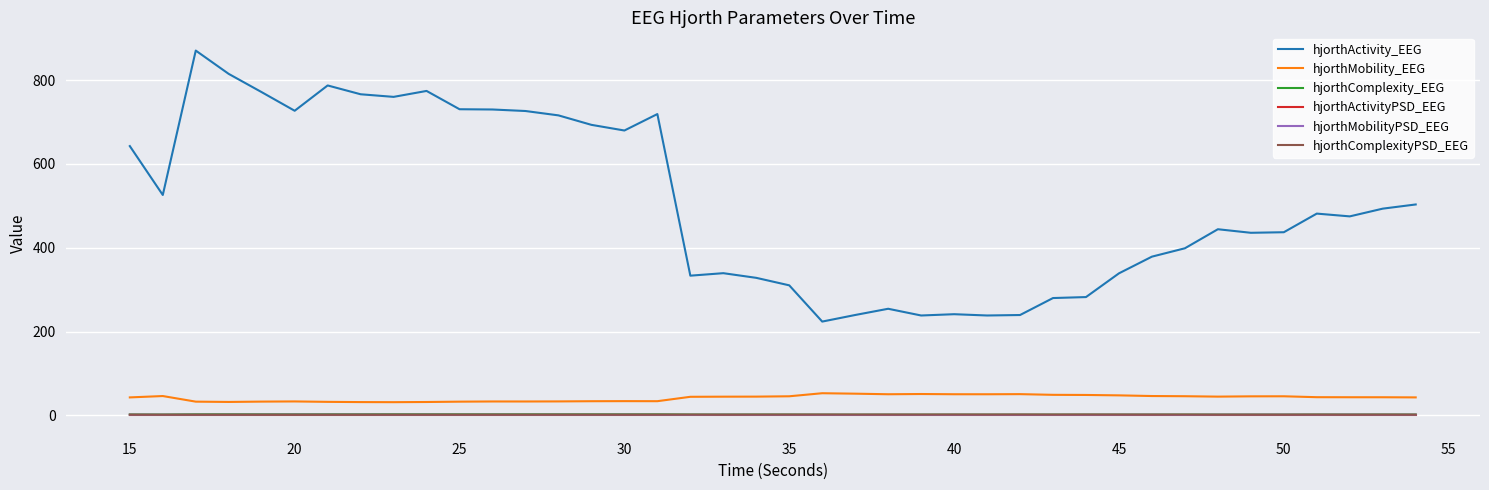

True or false: hjorthMobilityPSD_EEG and hjorthMobility_EEG intersect in this chart.

False